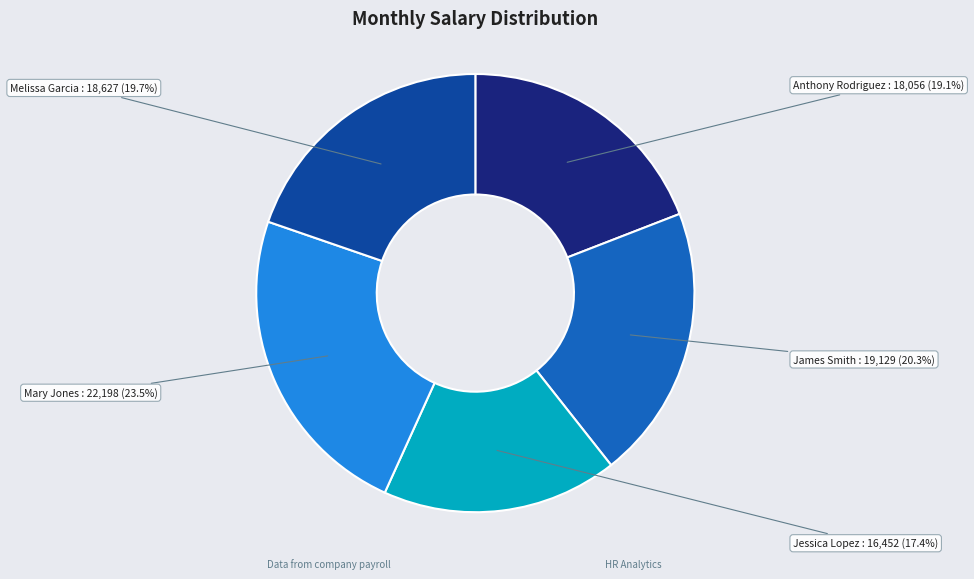

What percentage do Mary Jones and James Smith together represent?

43.7%